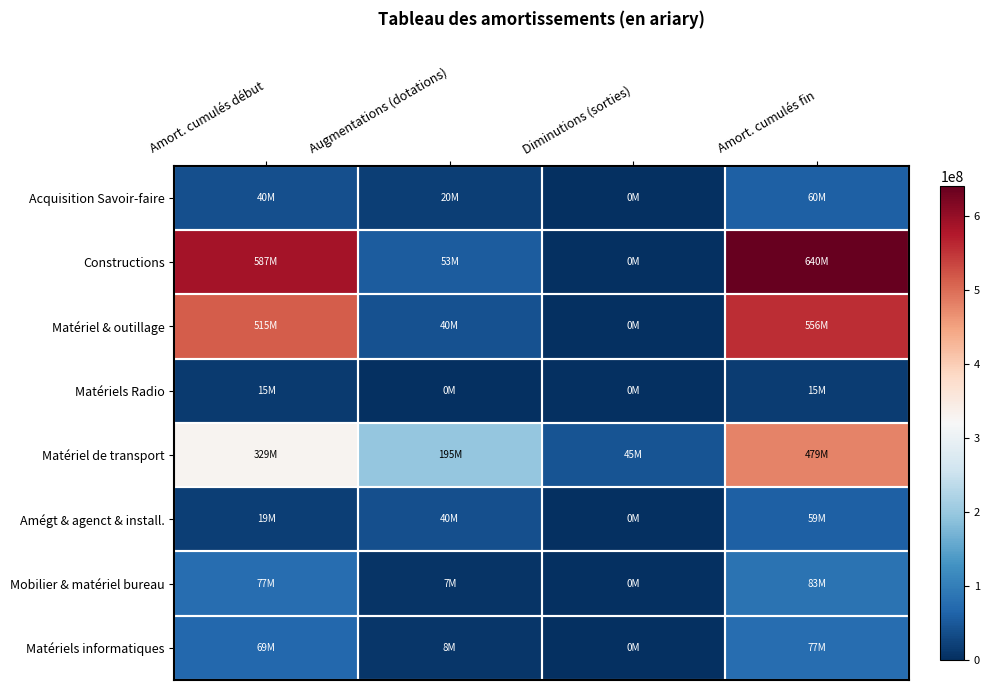

Count the number of data series in this chart.

8